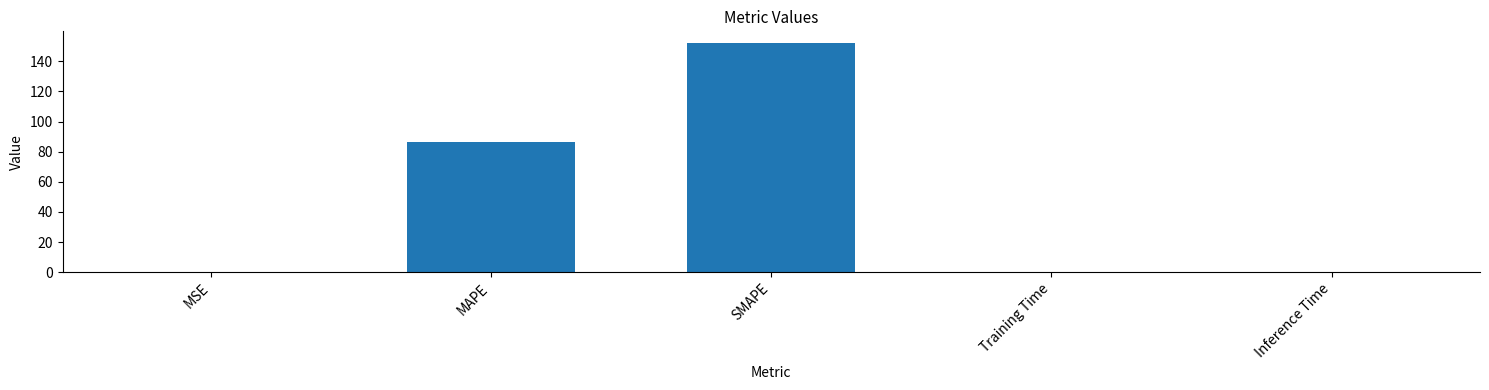

What is the maximum value shown in the chart?

152.2